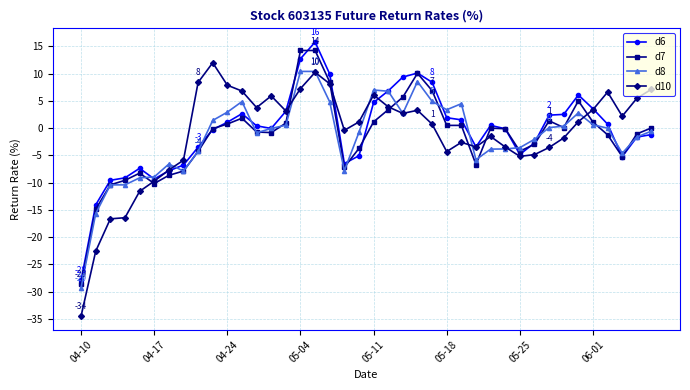

What is the lowest value of the d6 series?

-27.9